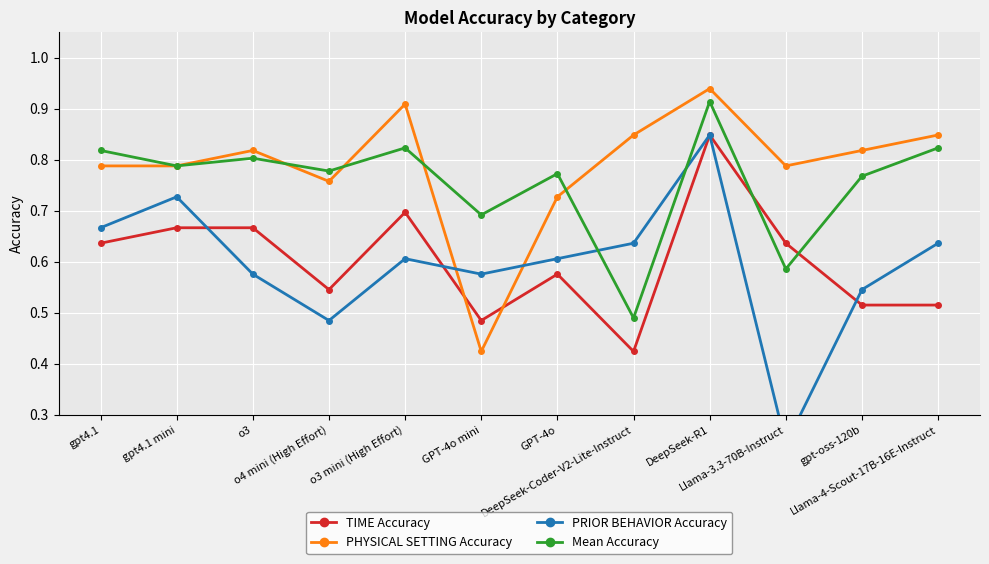

At GPT-4o mini, list the series in order from largest to smallest.

Mean Accuracy, PRIOR BEHAVIOR Accuracy, TIME Accuracy, PHYSICAL SETTING Accuracy